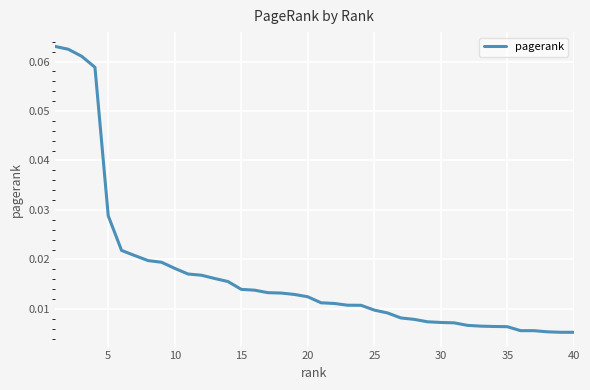

Does the chart have visible grid lines?

Yes